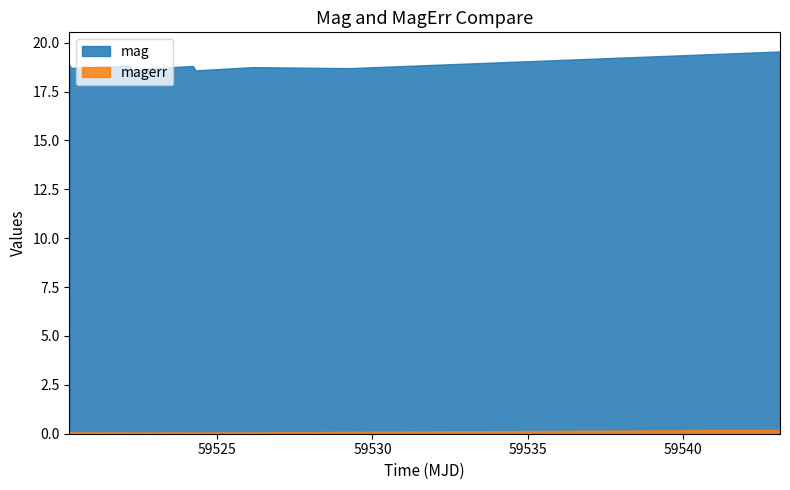

What are all the series names shown in the legend?

mag, magerr